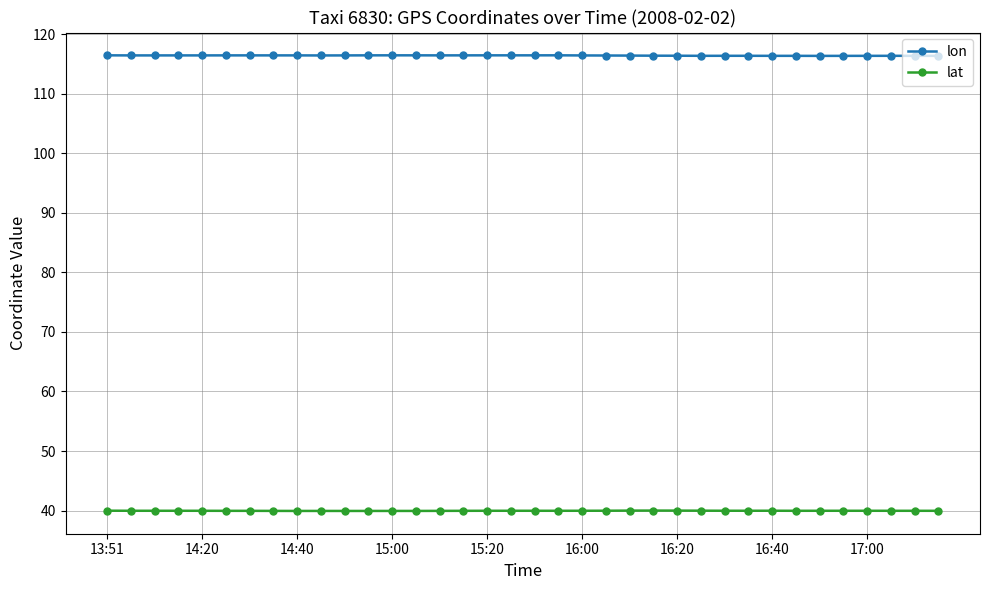

True or false: lon and lat cross at least once.

False